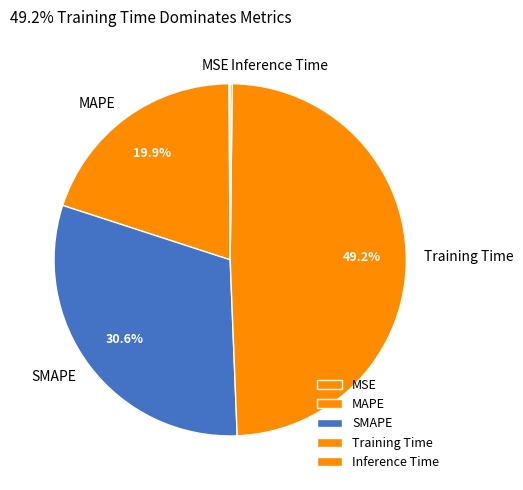

Does SMAPE account for over 50% of the chart?

No